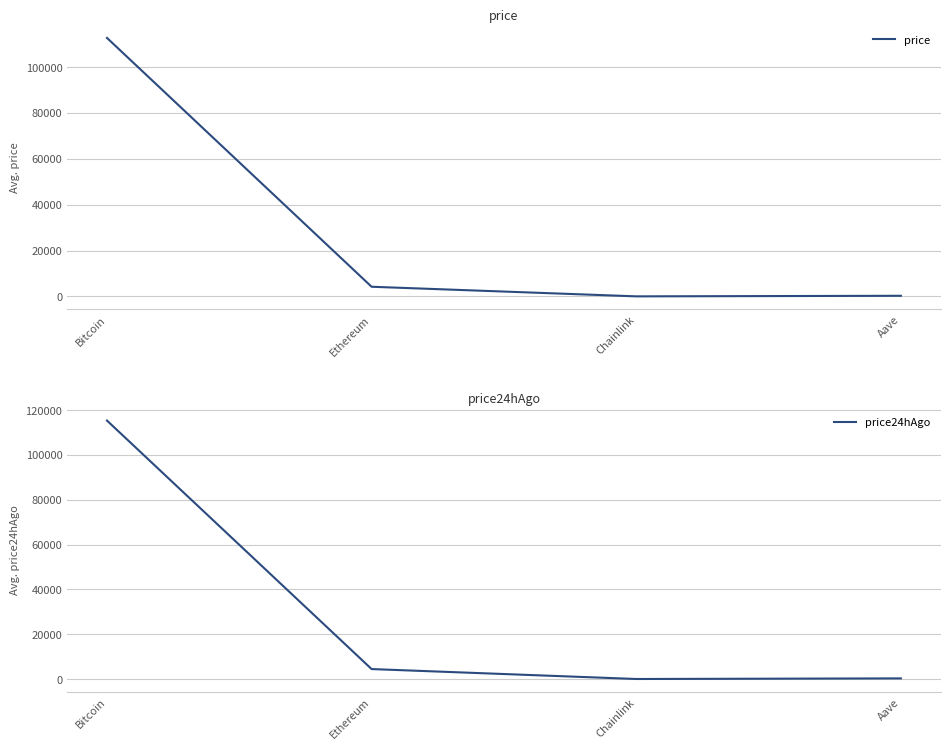

Rank the categories by price24hAgo value from lowest to highest.

Chainlink, Aave, Ethereum, Bitcoin